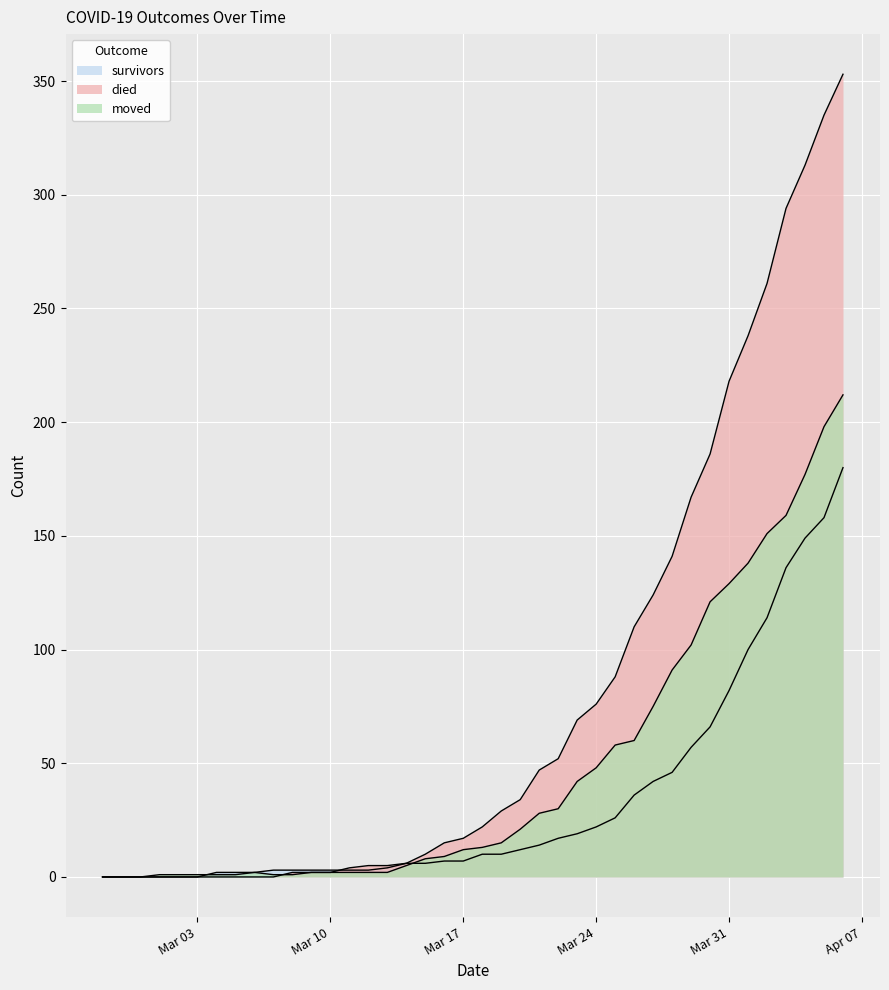

Reading left to right, transcribe all the data shown in this chart.

survivors: 0	0	0	0	0	0	2	2	2	3	3	3	3	3	3	4	6	6	7	7	10	10	12	14	17	19	22	26	36	42	46	57	66	82	100	114	136	149	158	180
died: 0	0	0	0	0	0	0	0	0	0	2	2	2	4	5	5	6	10	15	17	22	29	34	47	52	69	76	88	110	124	141	167	186	218	238	261	294	313	335	353
moved: 0	0	0	1	1	1	1	1	2	1	1	2	2	2	2	2	5	8	9	12	13	15	21	28	30	42	48	58	60	75	91	102	121	129	138	151	159	177	198	212